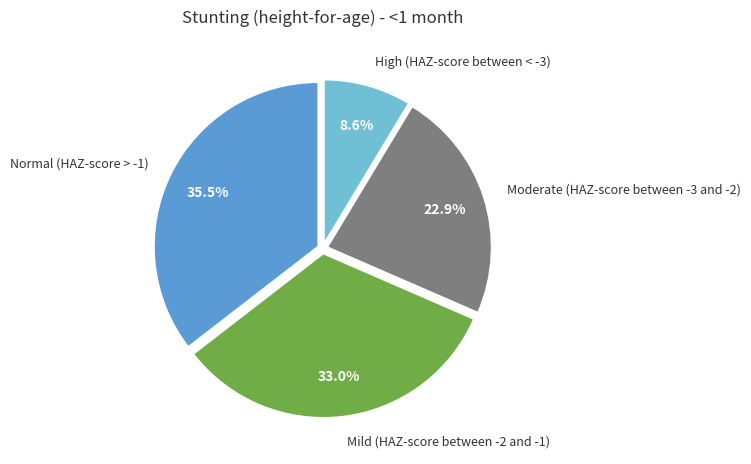

Is there any slice that represents more than half of the pie?

No